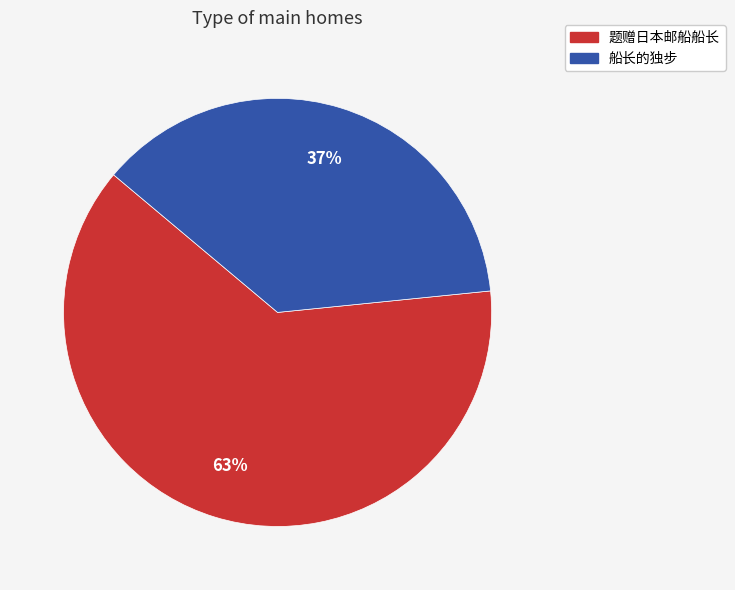

Does any single category account for the majority?

Yes